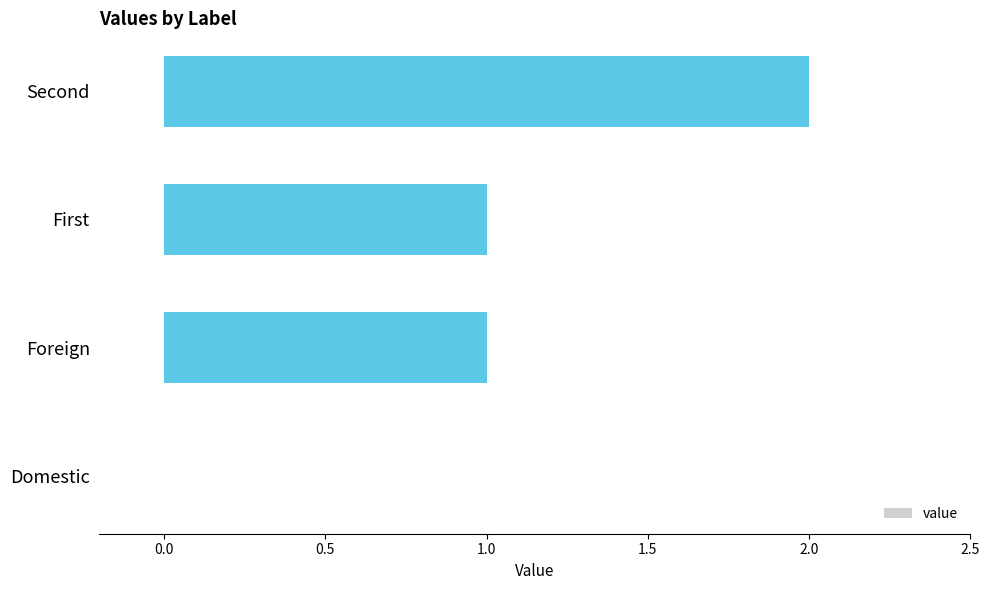

What is the sum of all values?

4